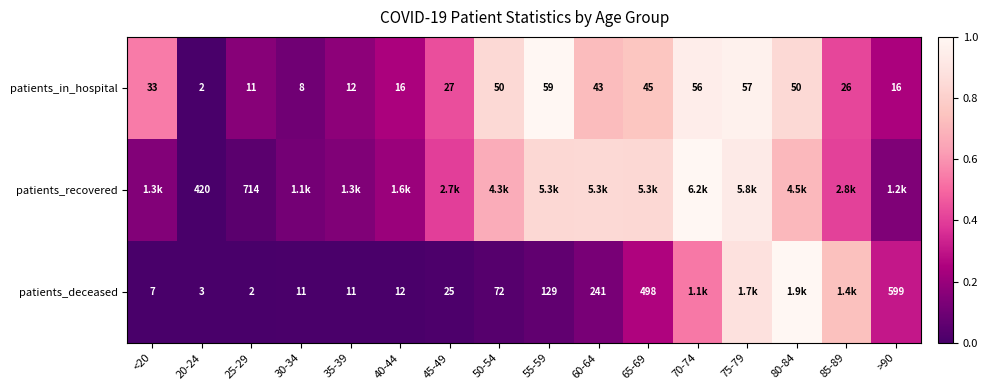

Rank the series at 20-24 from lowest to highest value.

patients_in_hospital, patients_deceased, patients_recovered